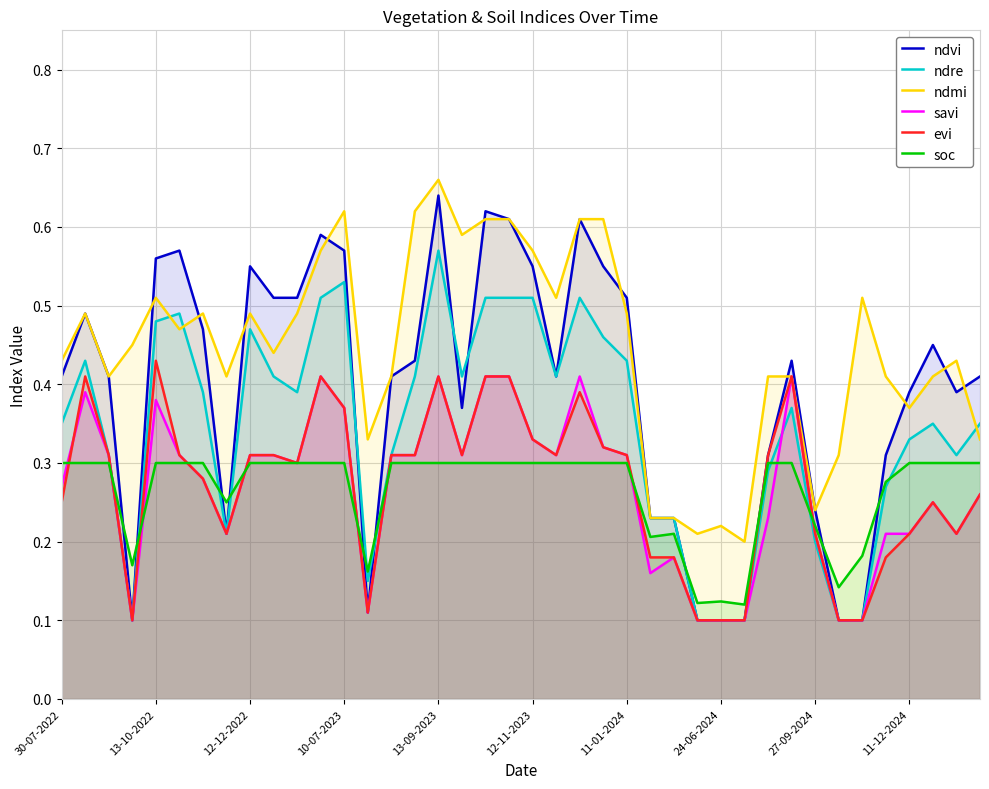

The value of soc at 12-12-2022 is 0.3. True or false?

True